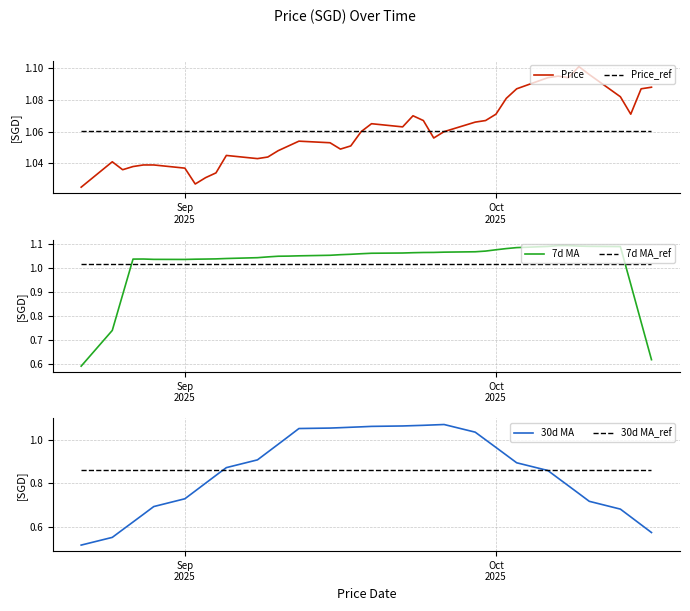

At how many categories does at least one series exceed 0?

40